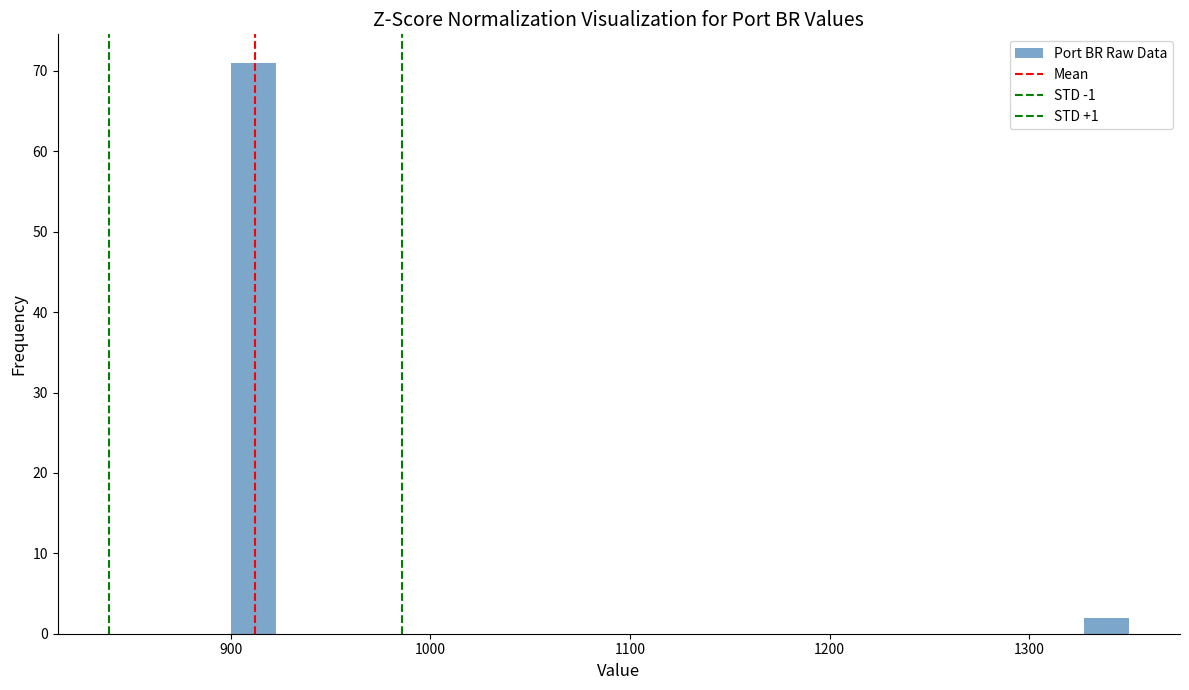

Read against the x-axis, roughly where is the centre of the tallest bar?

910